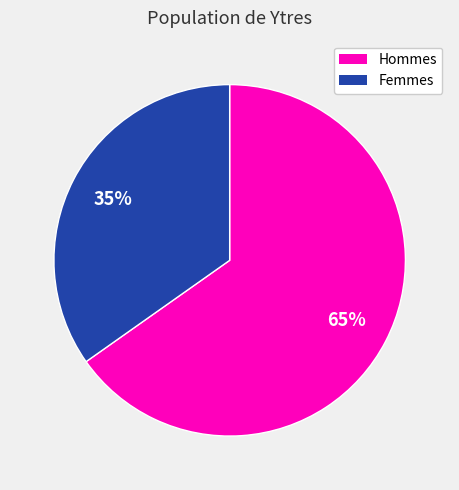

How many slices are in this pie chart?

2